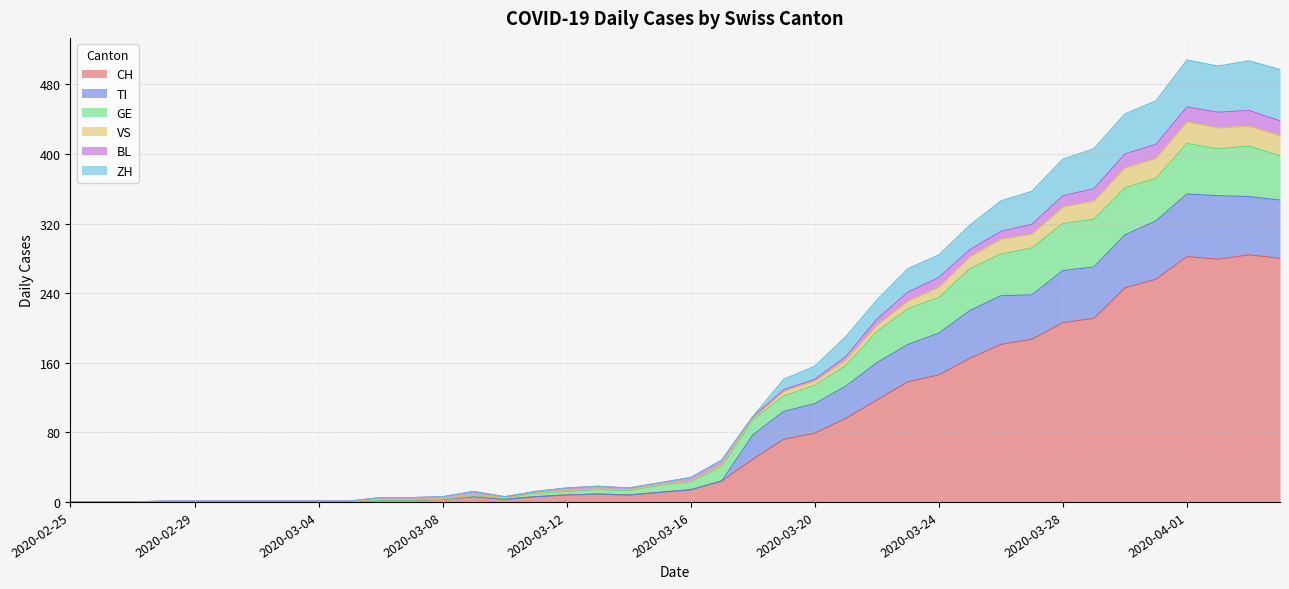

True or false: TI has more than 2 points higher than both neighbors.

True